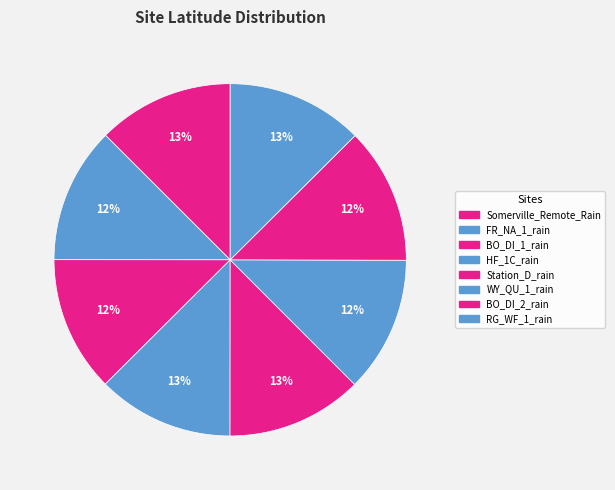

To the nearest percent, what portion does HF_1C_rain represent?

13%